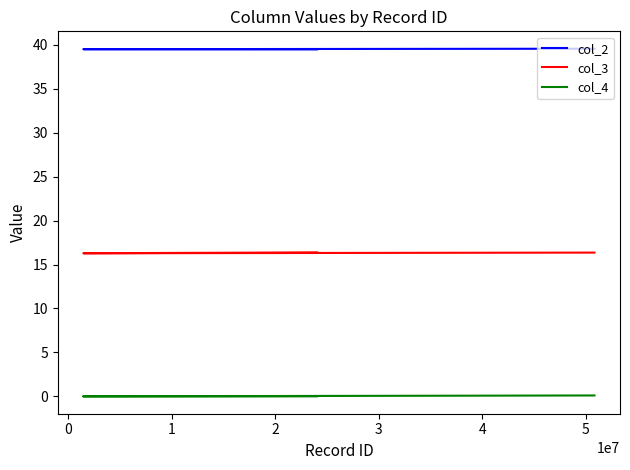

Which series has the largest total across all categories?

col_2